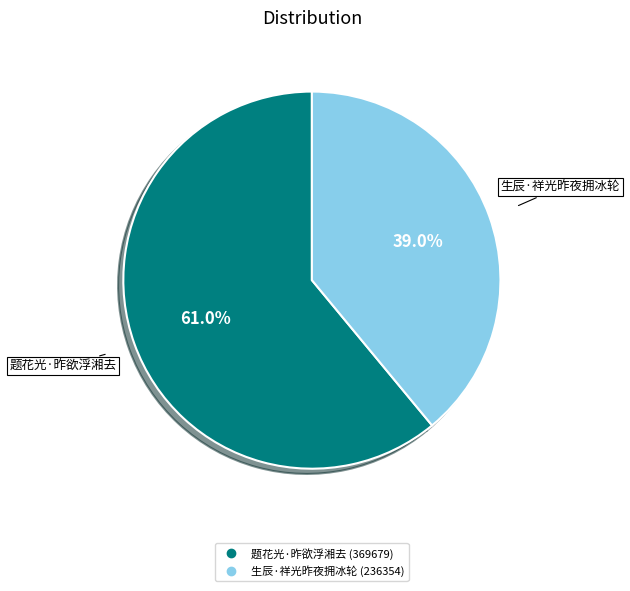

Approximately how many times larger is the value at 生辰·祥光昨夜拥冰轮 compared to 题花光·昨欲浮湘去?

0.6